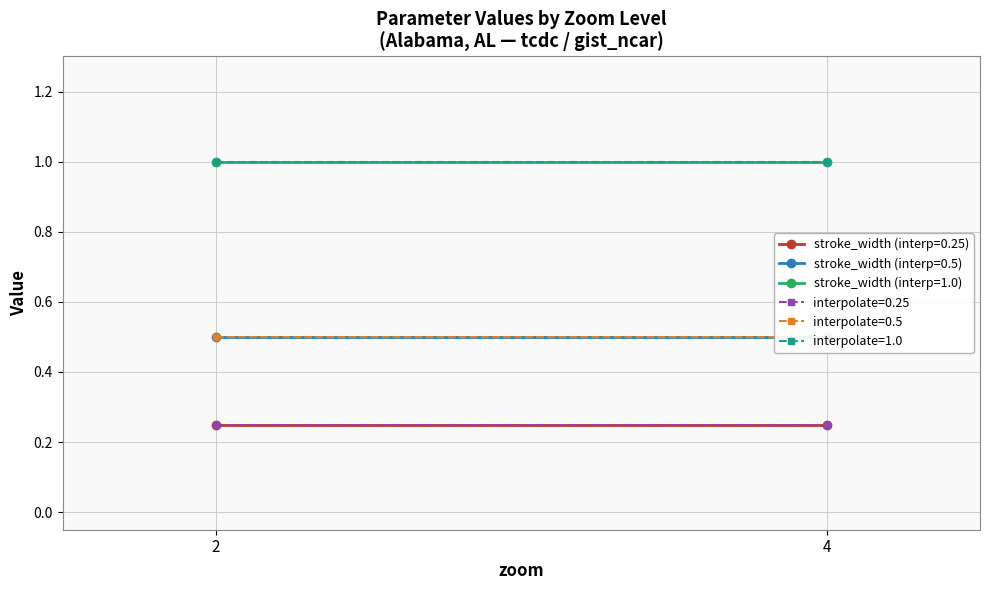

Is this an area chart (filled region under the line)?

No